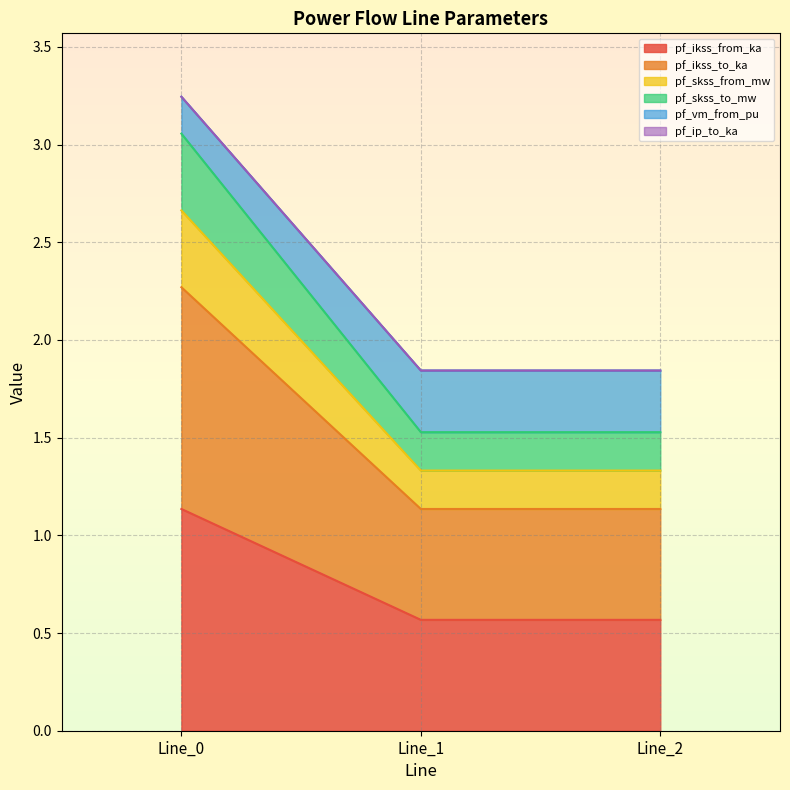

Between Line_2 and Line_0, which is larger?

Line_0